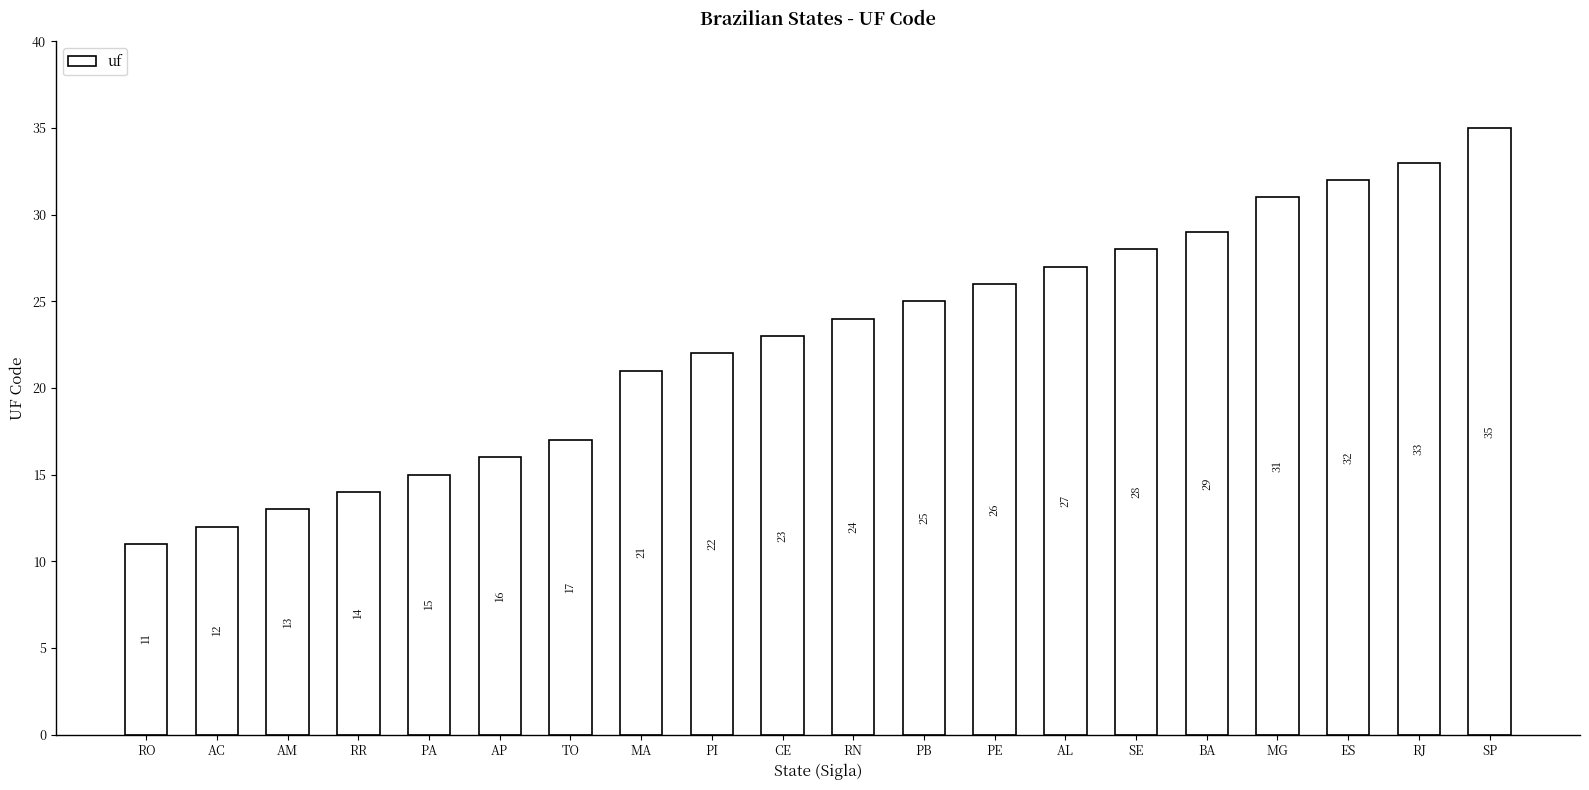

What is the difference between the values at ES and RJ?

1